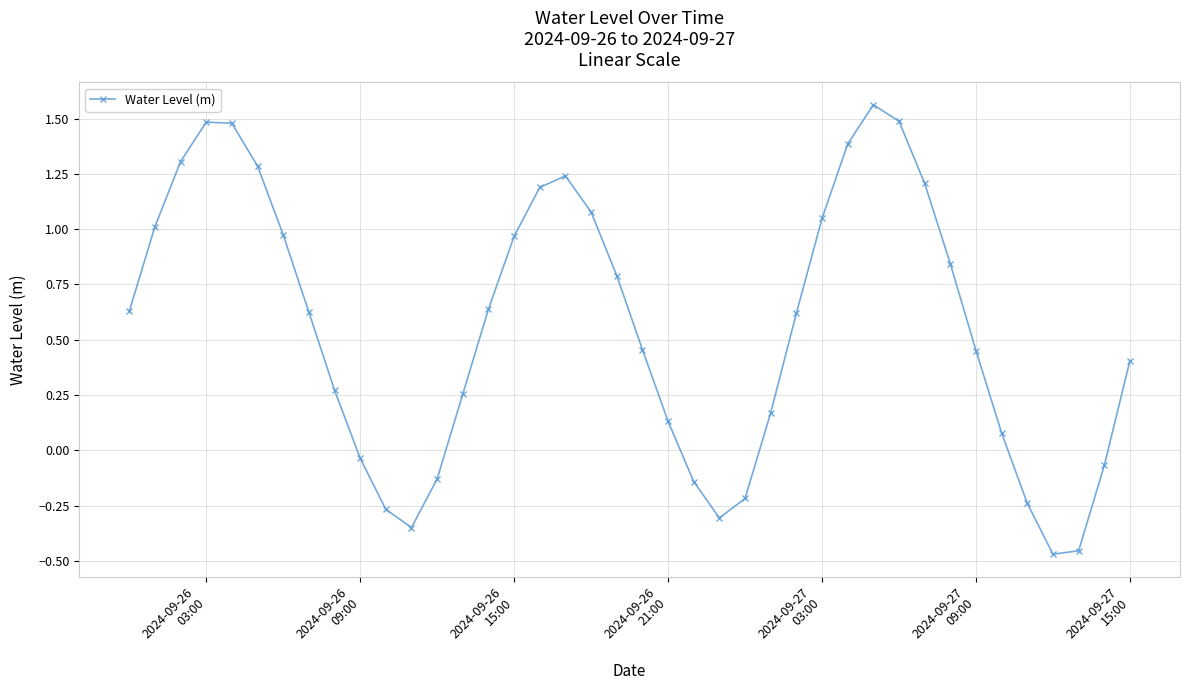

What is the sum of all values?

22.4